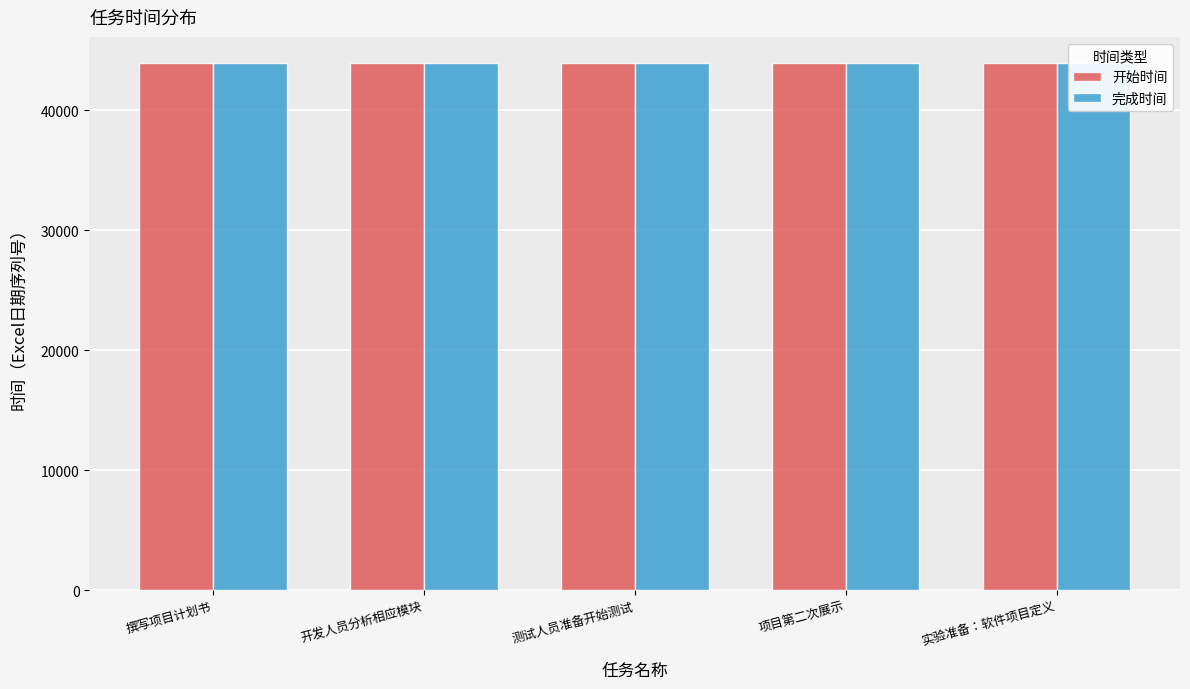

Reading right to left, extract all data points from this chart.

开始时间: 43910	43904	43904	43904	43904
完成时间: 43910	43904	43904	43904	43910